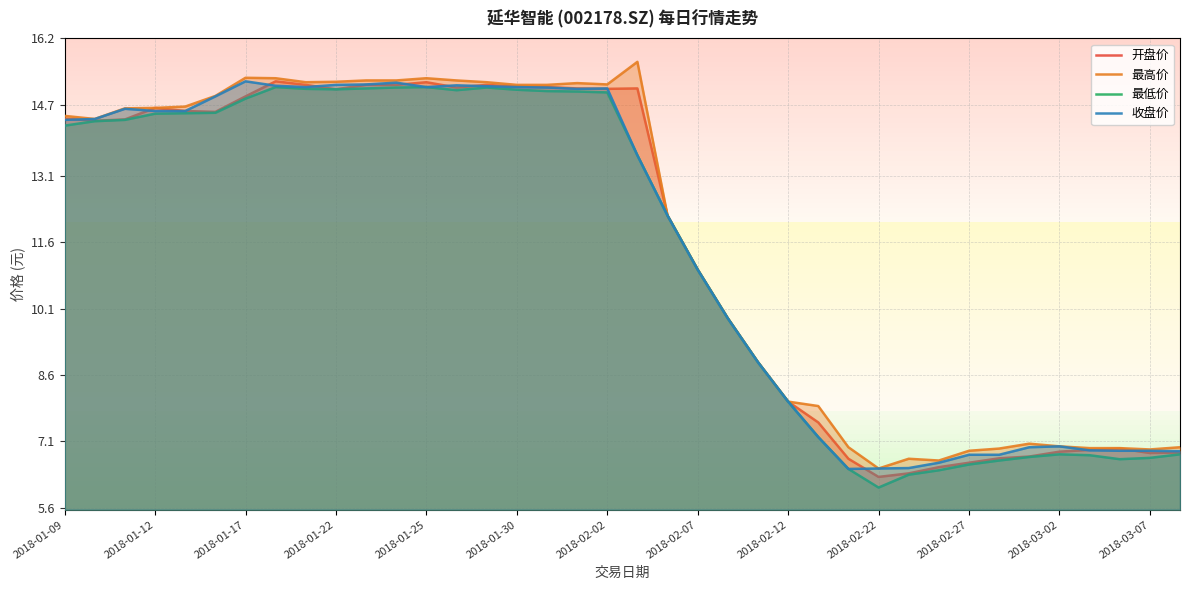

Does the chart display data point markers on the line(s)?

No